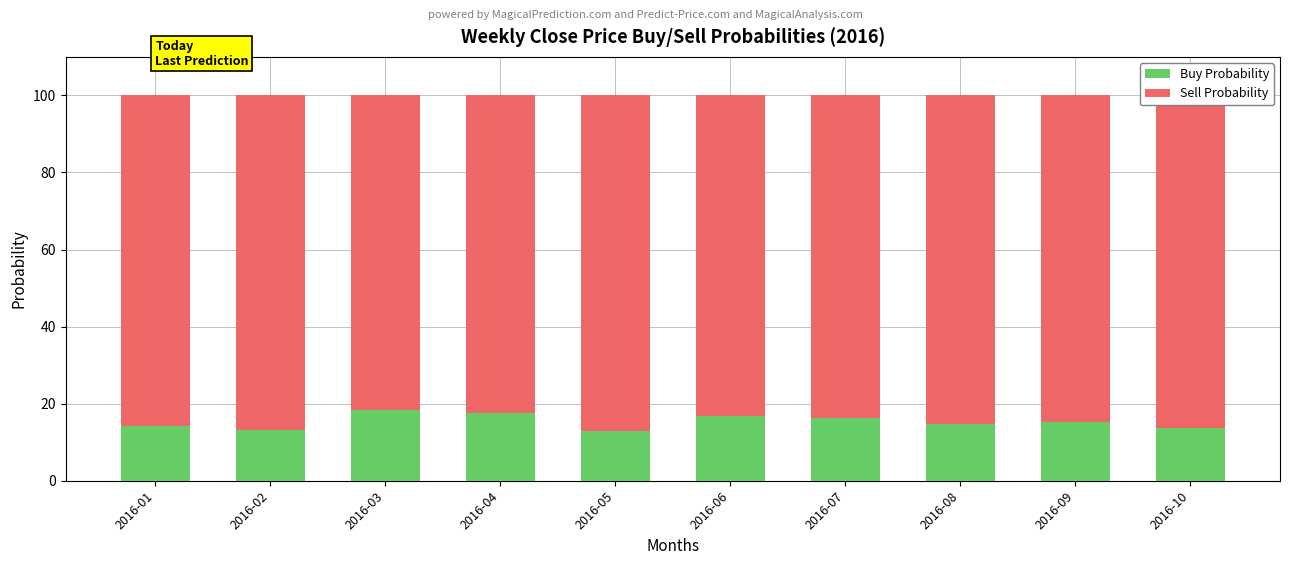

What is the total value across all series at 2016-02?

100.0